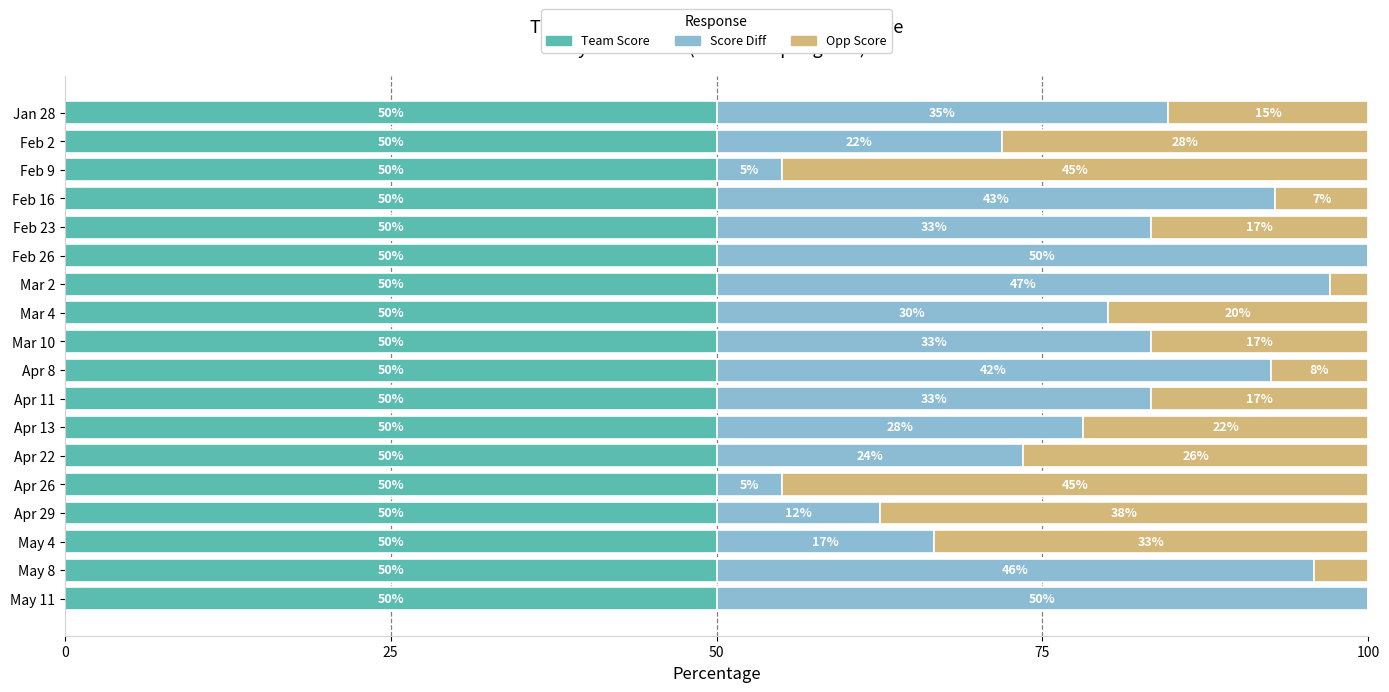

What is the highest value of the Team Score series?

50.0